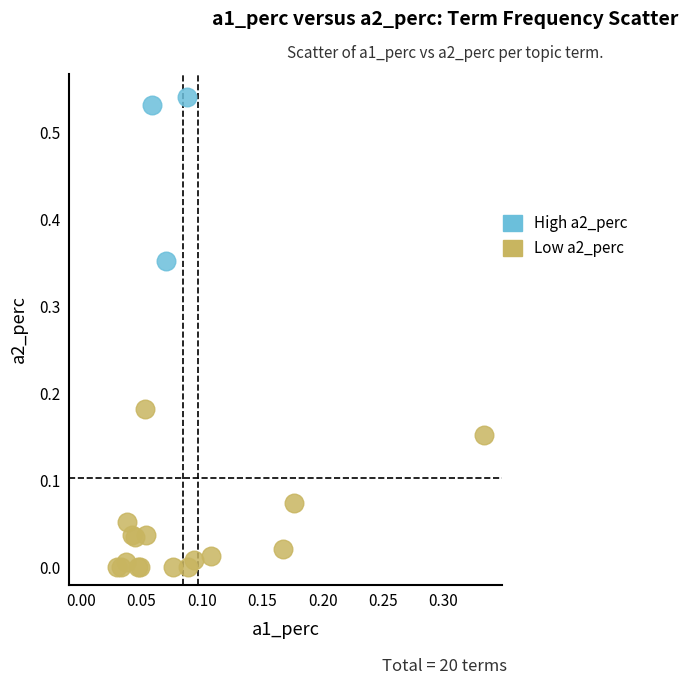

What are all the series names shown in the legend?

High a2_perc, Low a2_perc